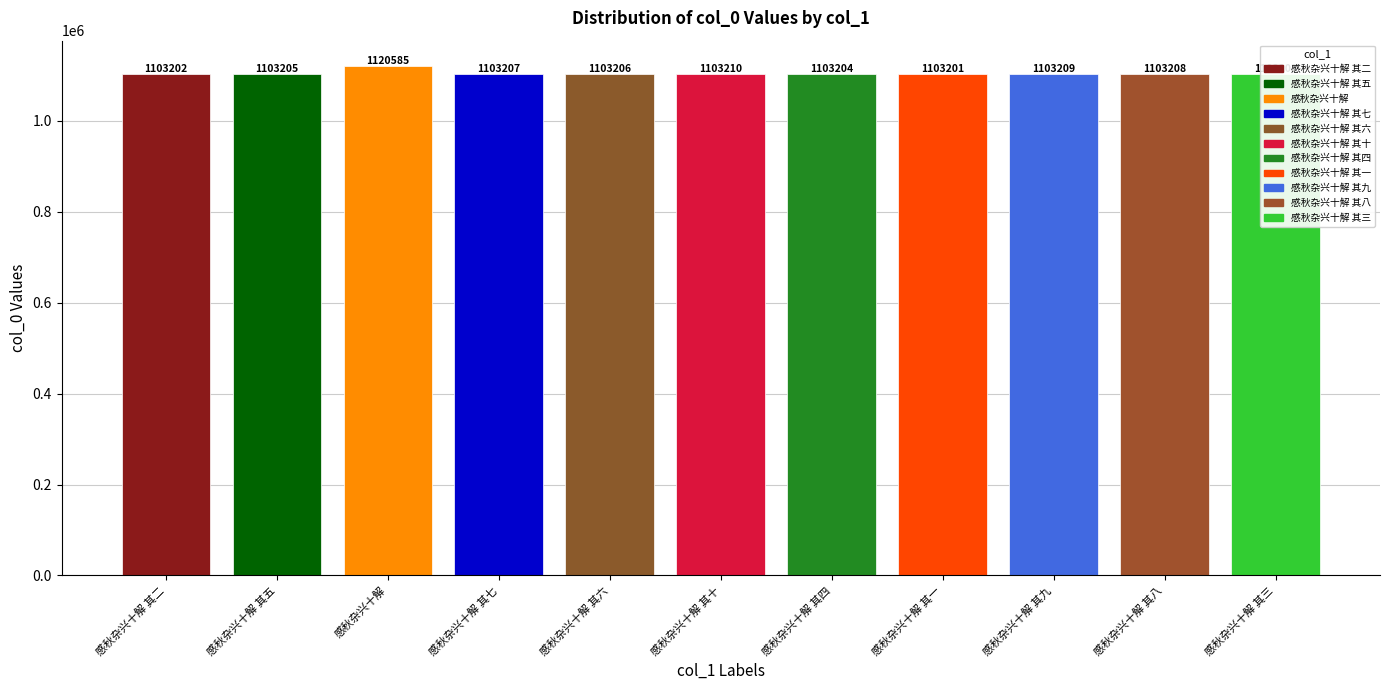

At which category does the chart reach its peak across all series?

感秋杂兴十解